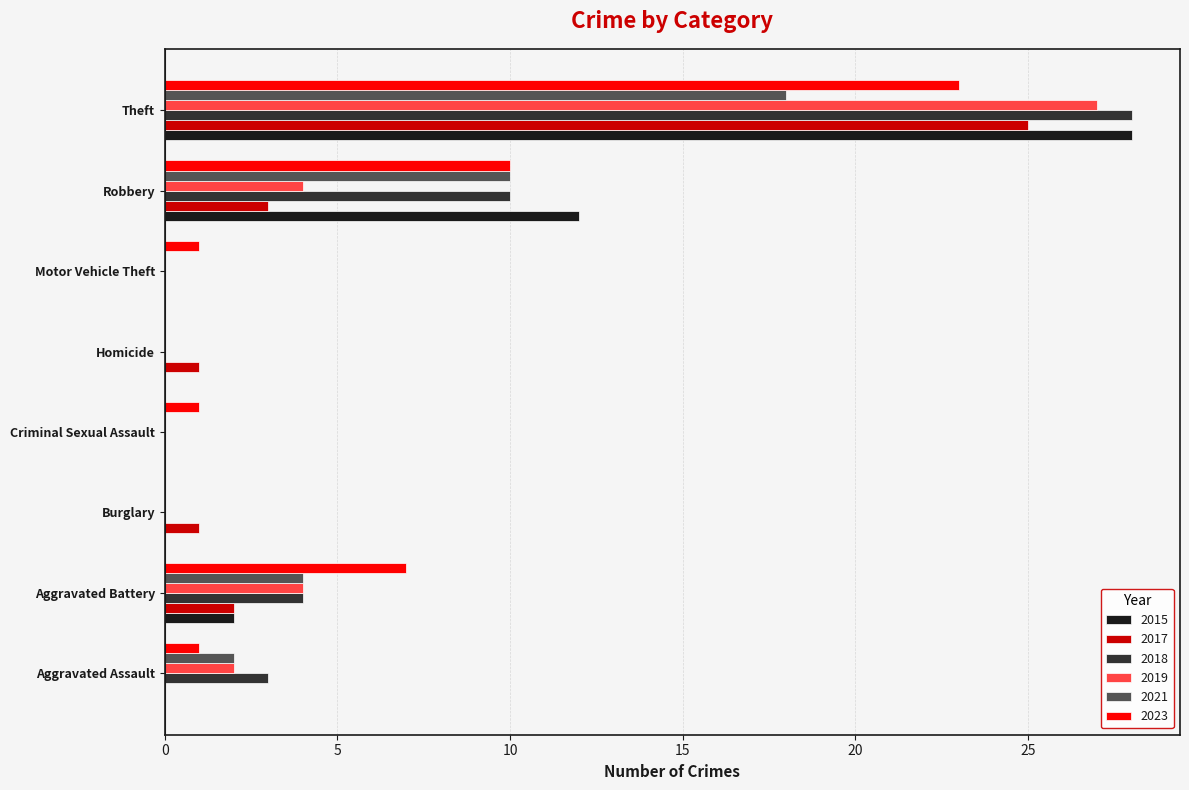

What is the greatest value displayed?

28